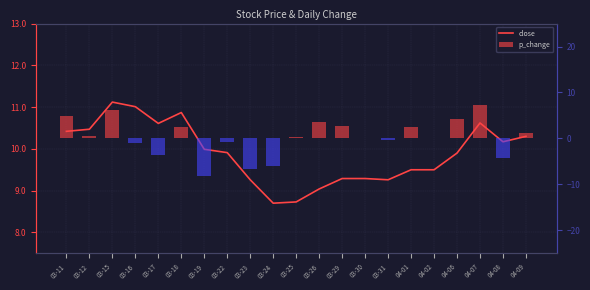

Does the chart contain any negative values?

Yes